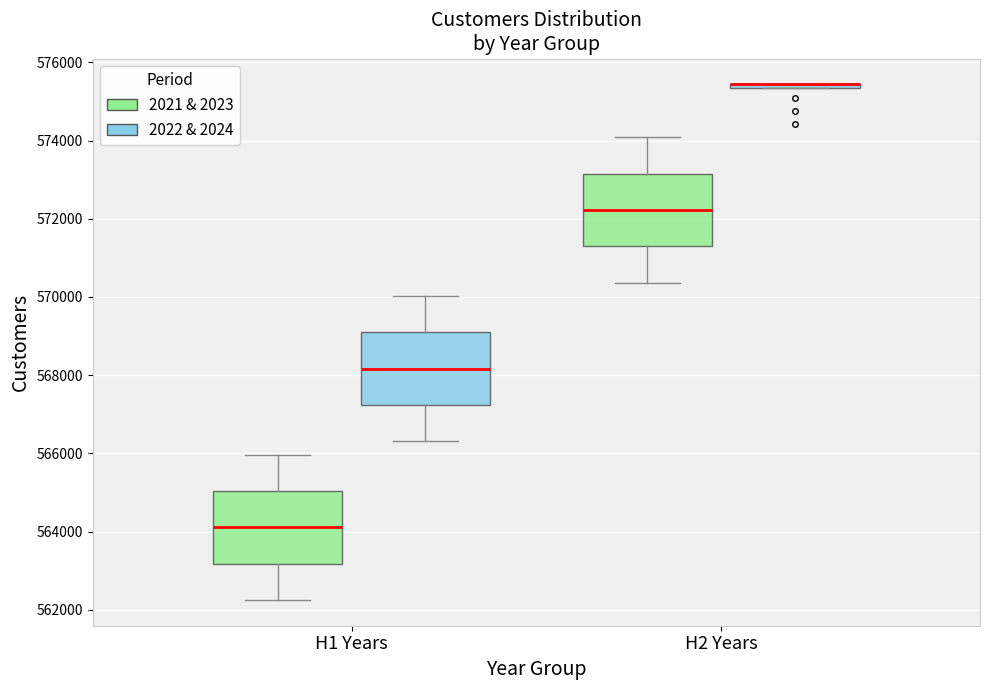

Reading left to right, transcribe this box plot: for each box, give where its median line is, the range the box spans, and where its two whiskers end, as read against the y-axis. The values are not printed on the chart, so give them approximately, as read against the axis.

H1 Years (2021 & 2023): median 564200, box 563200 to 565000, whiskers 562200 to 566000
H1 Years (2022 & 2024): median 568200, box 567200 to 569000, whiskers 566400 to 570000
H2 Years (2021 & 2023): median 572200, box 571200 to 573200, whiskers 570400 to 574000
H2 Years (2022 & 2024): box collapsed to a line at 575400, whiskers 575400 to 575400